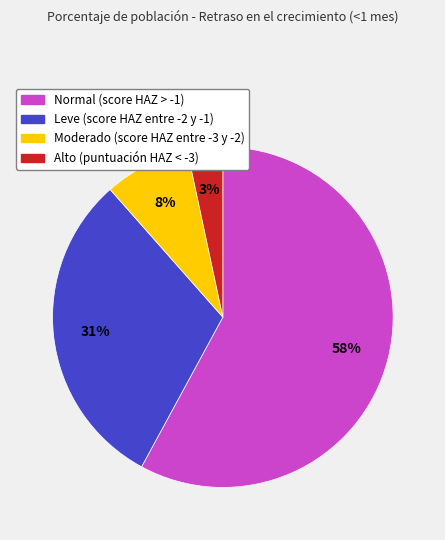

Does Alto (puntuación HAZ < -3) account for over 50% of the chart?

No